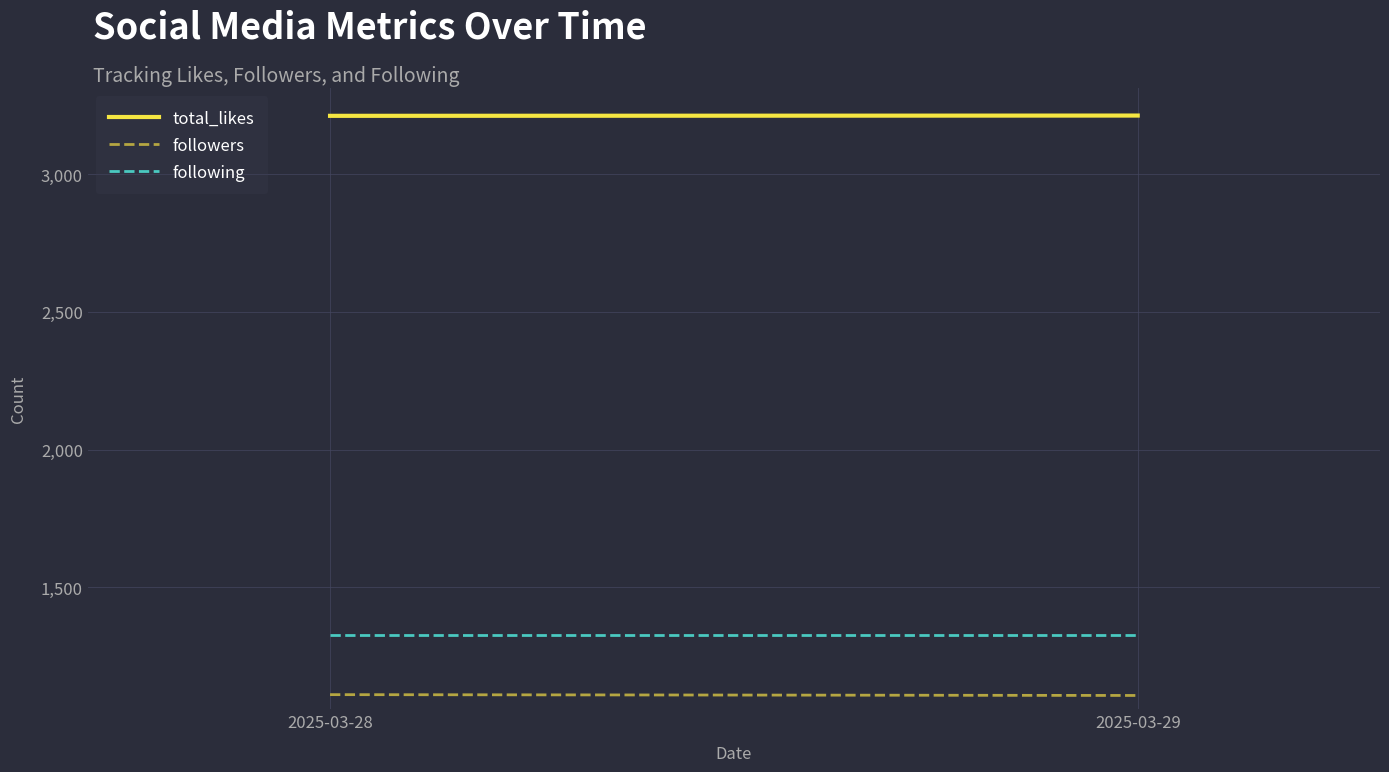

The value of followers at 2025-03-28 is 1730. True or false?

False